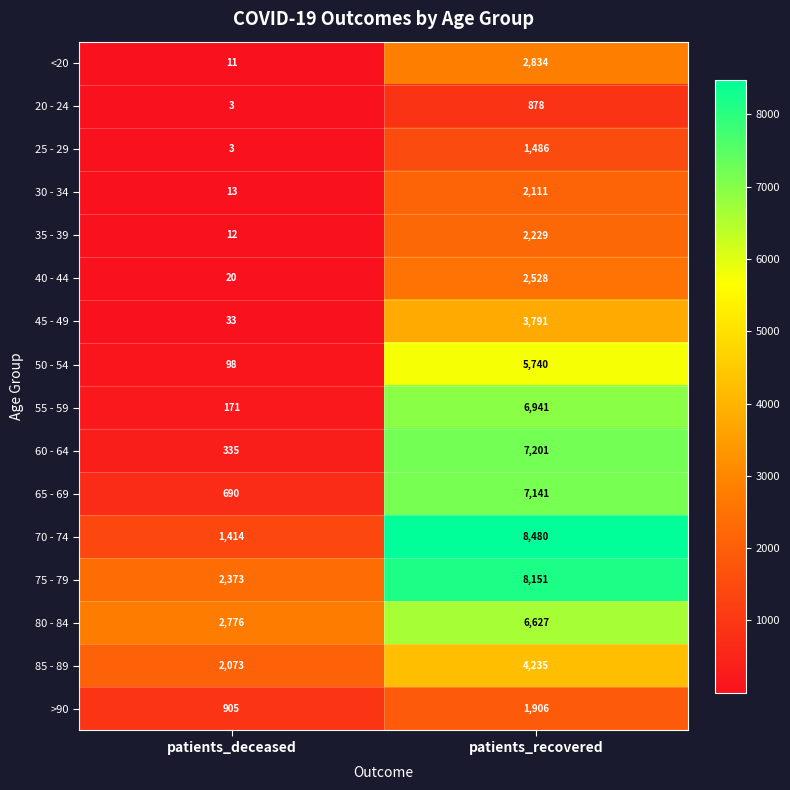

What is the greatest value displayed?

8480